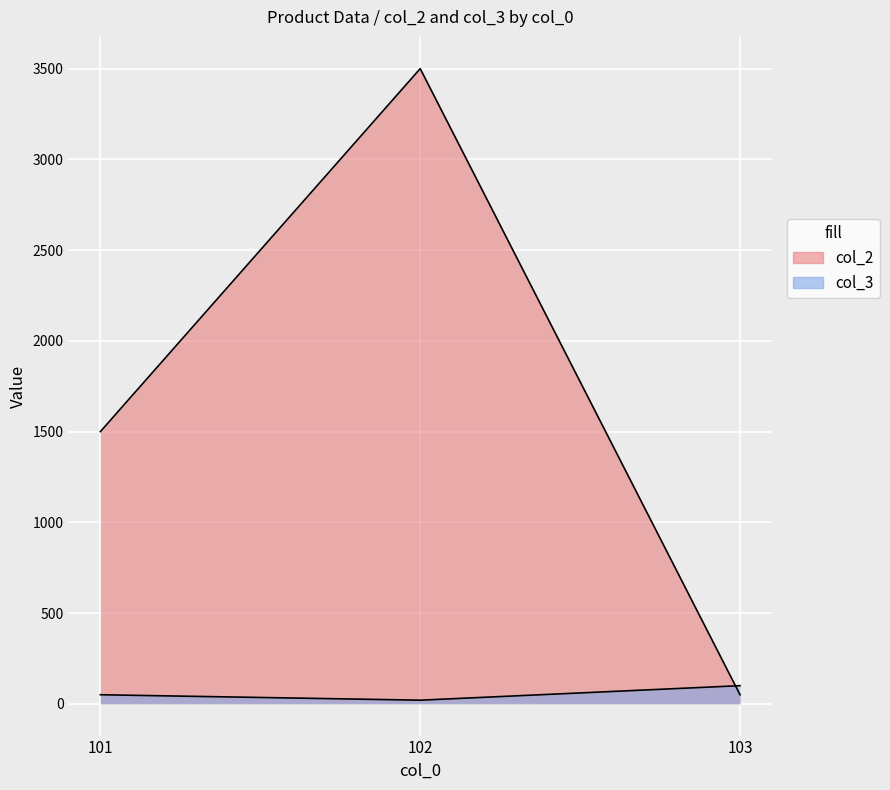

Is it true that col_2 equals 2232 at 102?

False